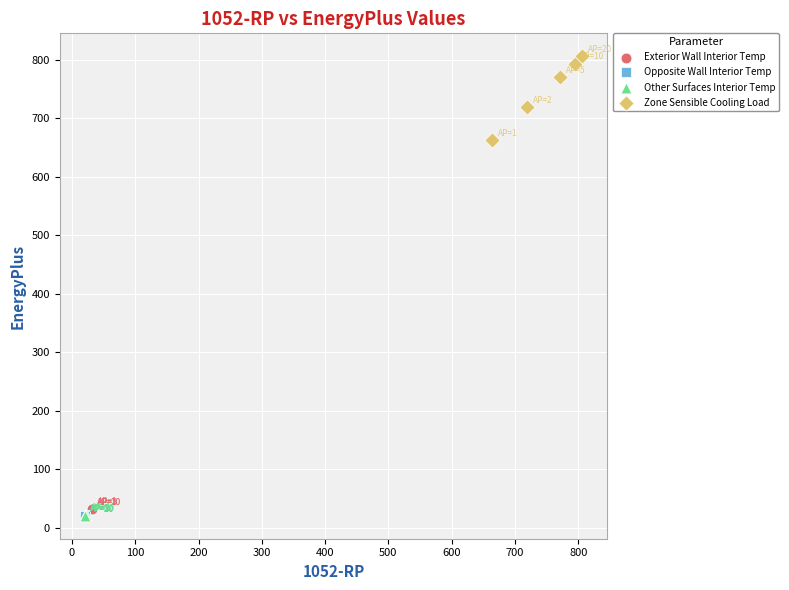

Which series reaches the maximum Y coordinate?

Zone Sensible Cooling Load